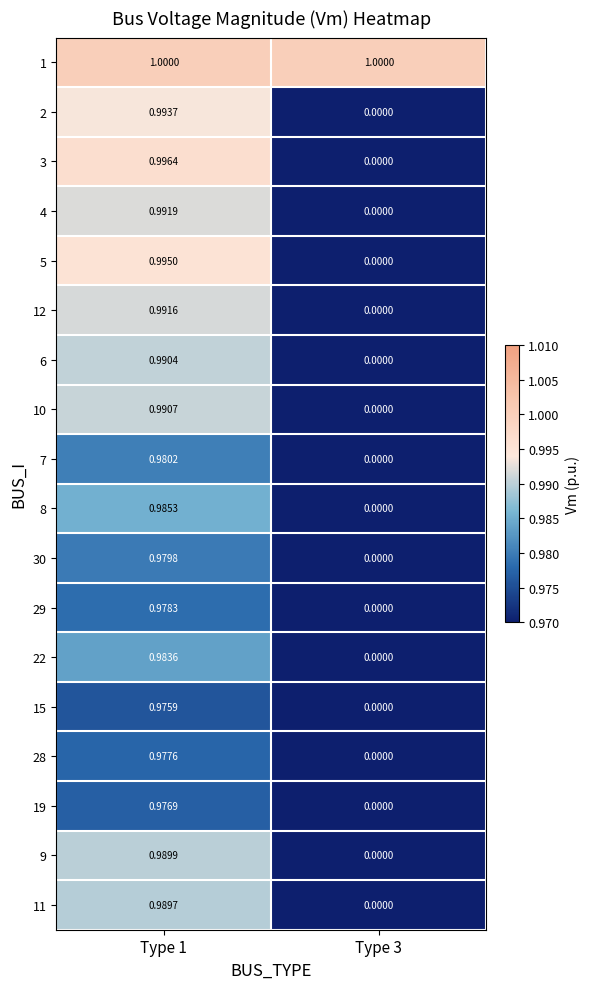

Rank the series at Type 1 from highest to lowest value.

1, 3, 5, 2, 4, 12, 10, 6, 9, 11, 8, 22, 7, 30, 29, 28, 19, 15